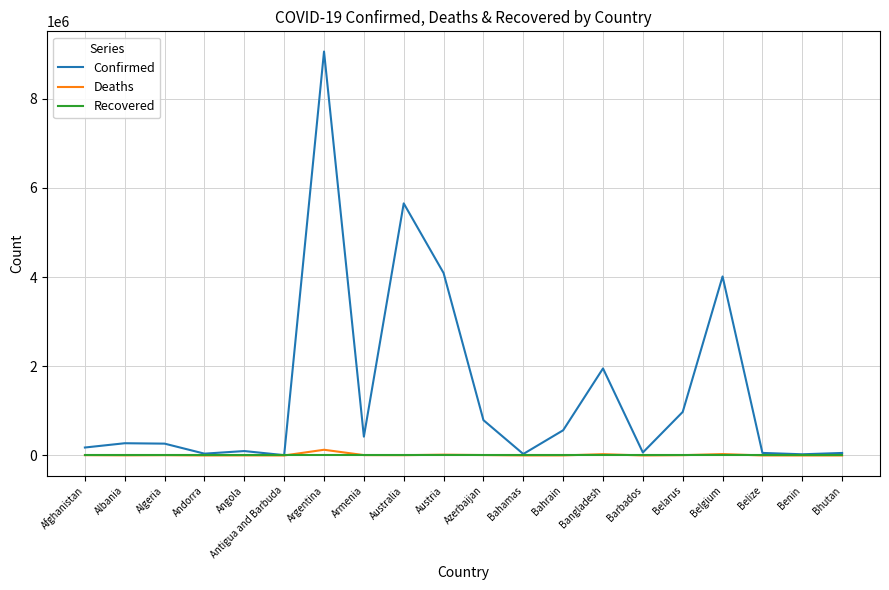

What is the greatest value displayed?

9060923